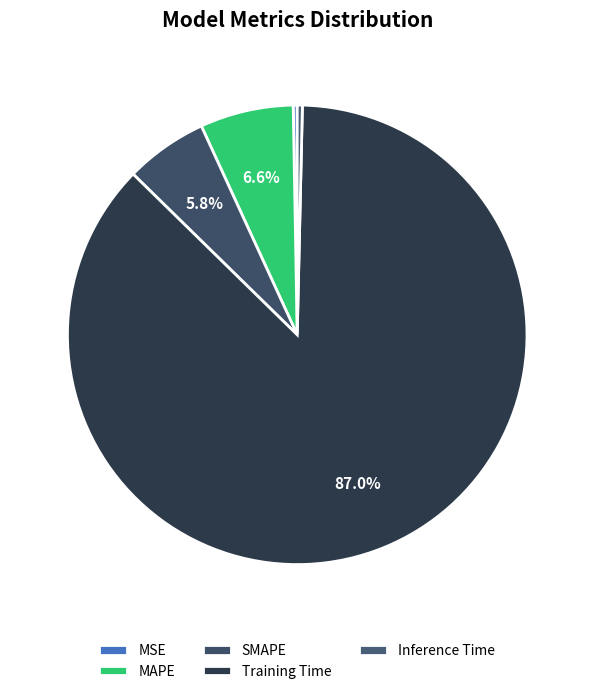

To the nearest percent, what is the difference between the largest and smallest slice percentages?

87%